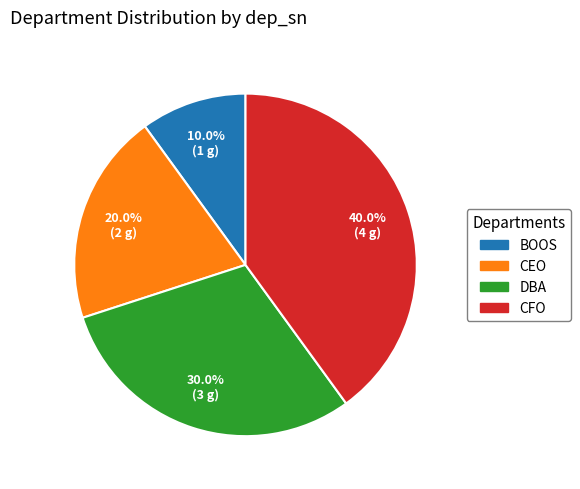

Is there any slice that represents more than half of the pie?

No